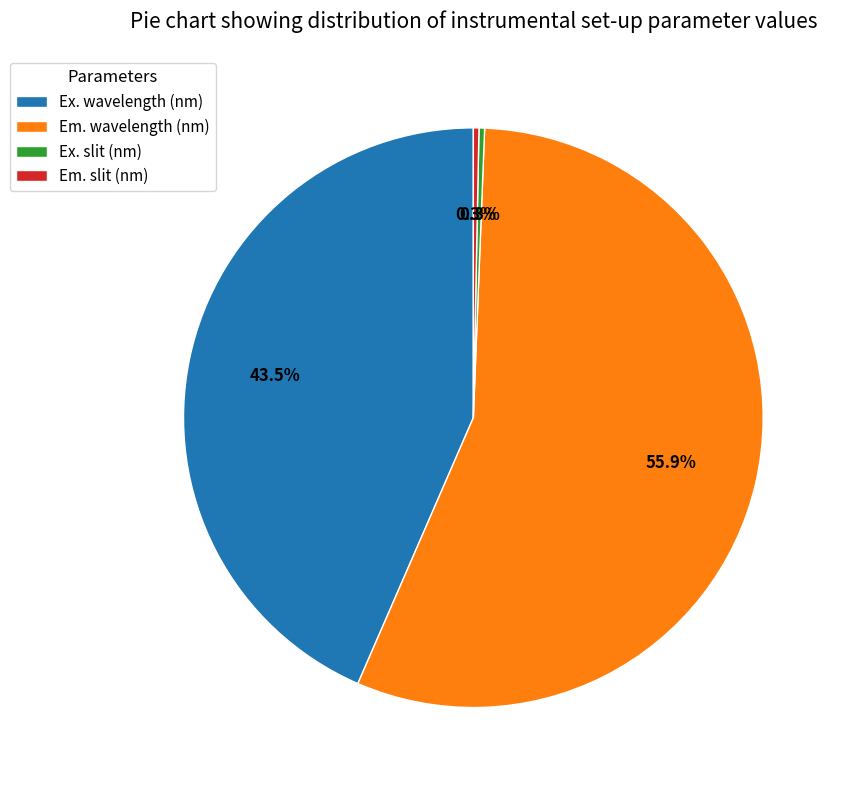

Is there any slice that represents more than half of the pie?

Yes